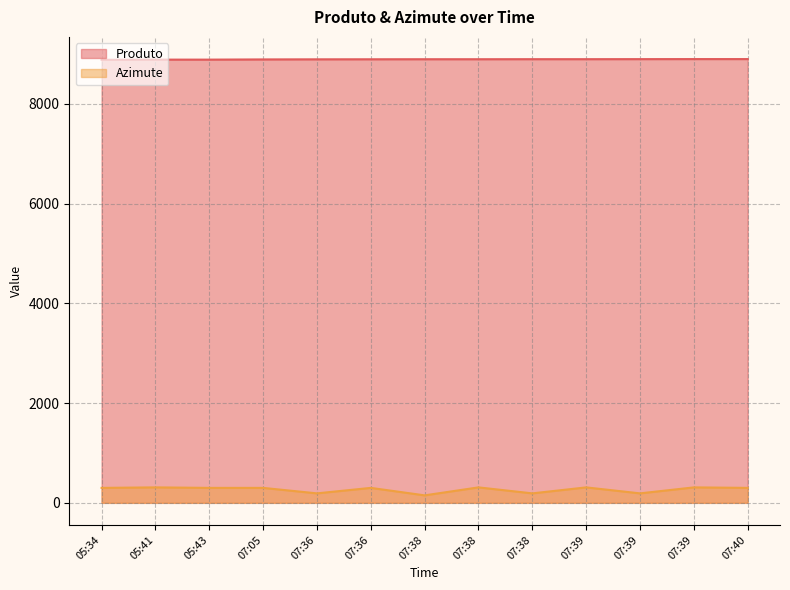

Which label corresponds to the smallest value in the chart?

07:38